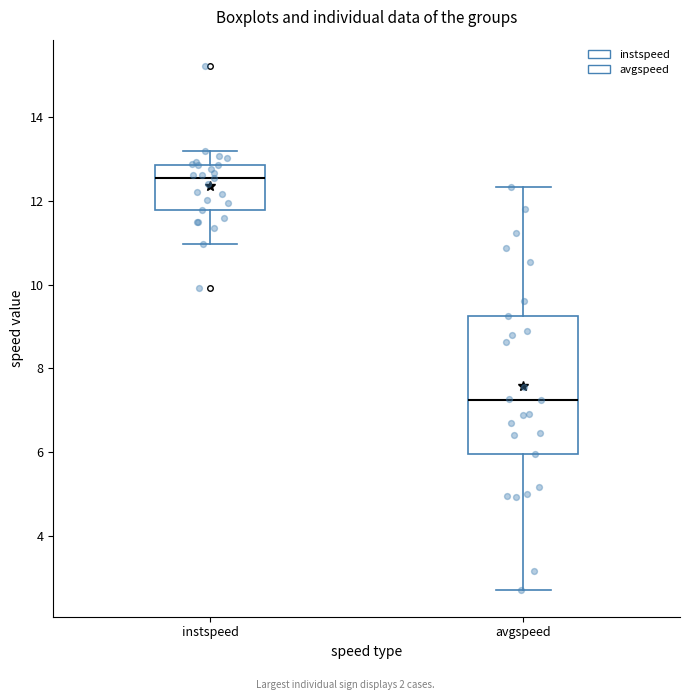

Which box is the tallest, from its lower edge to its upper edge?

avgspeed